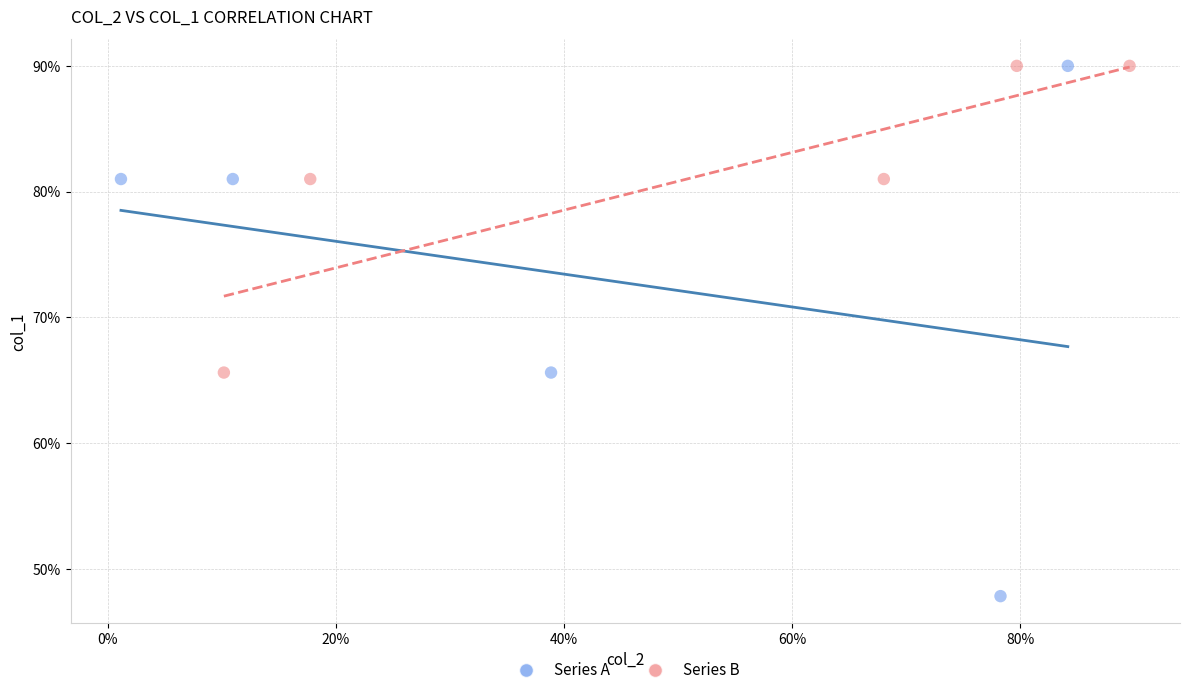

Which series reaches the minimum Y coordinate?

Series A